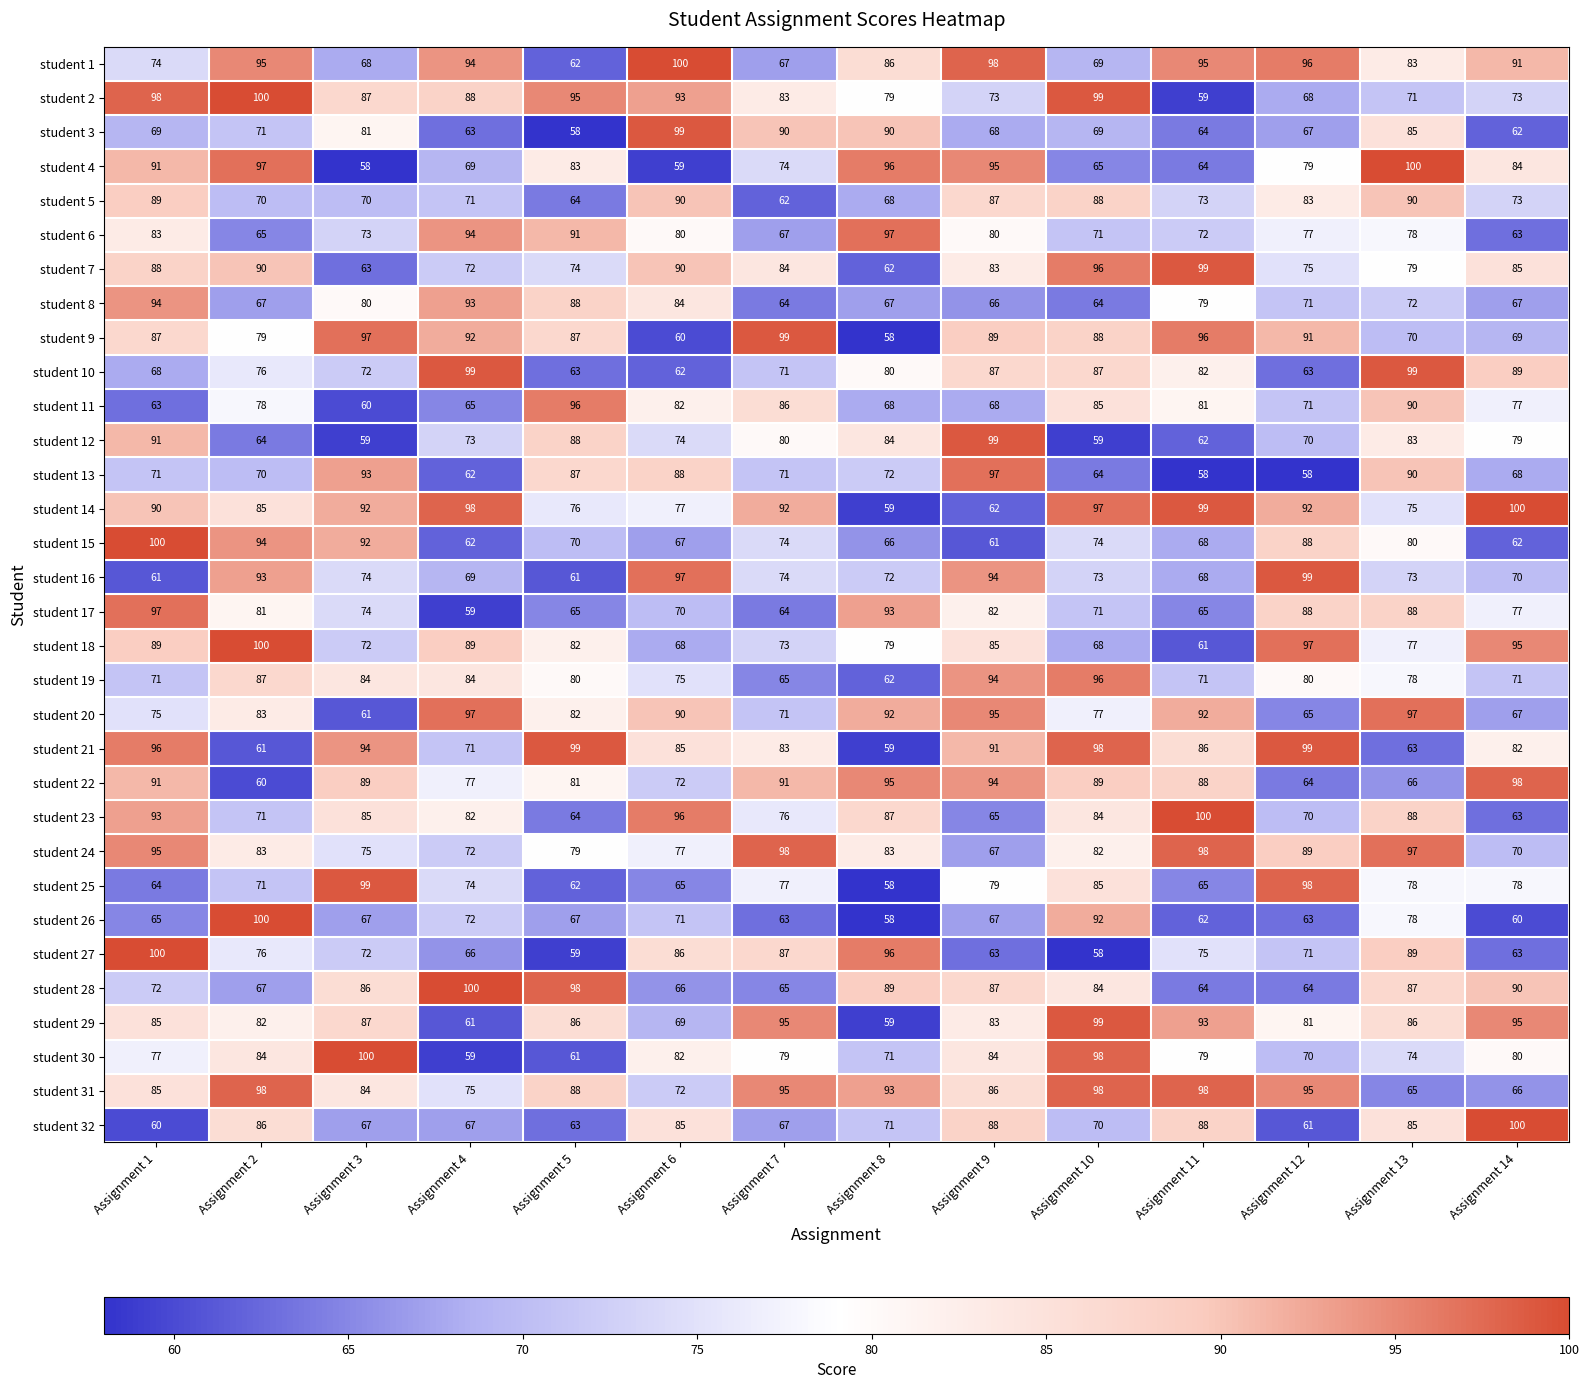

At which category is the sum across all series the highest?

Assignment 1